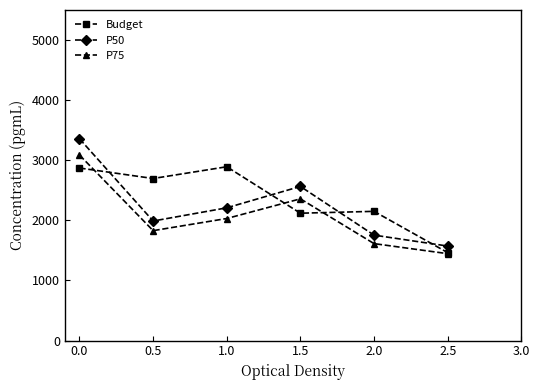

Count the number of data series in this chart.

3